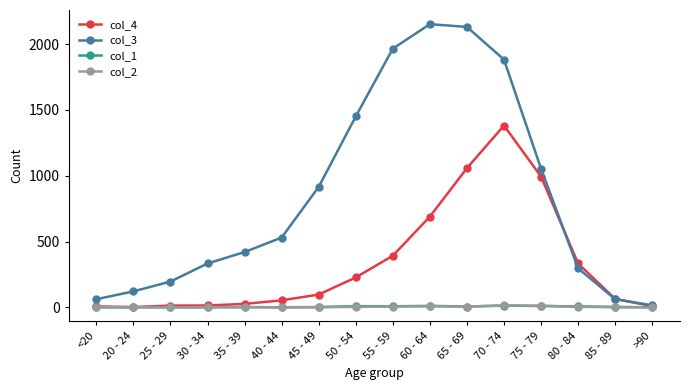

At which category is the sum across all series the highest?

70 - 74